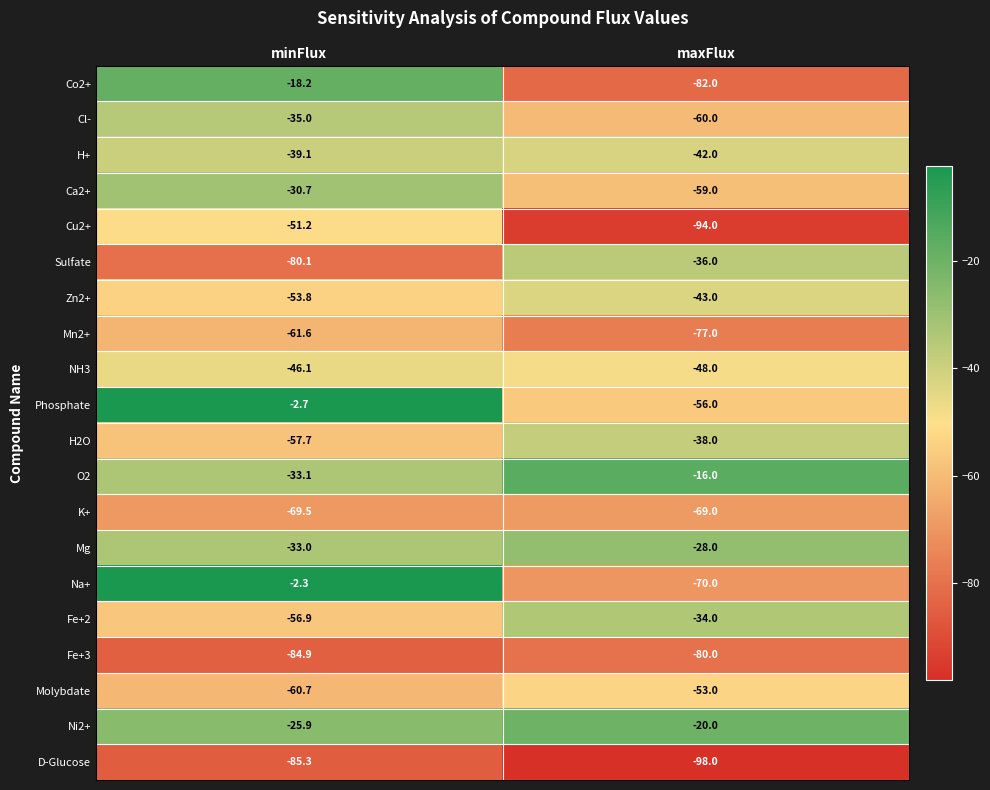

At which label is NH3 closest to -47?

minFlux